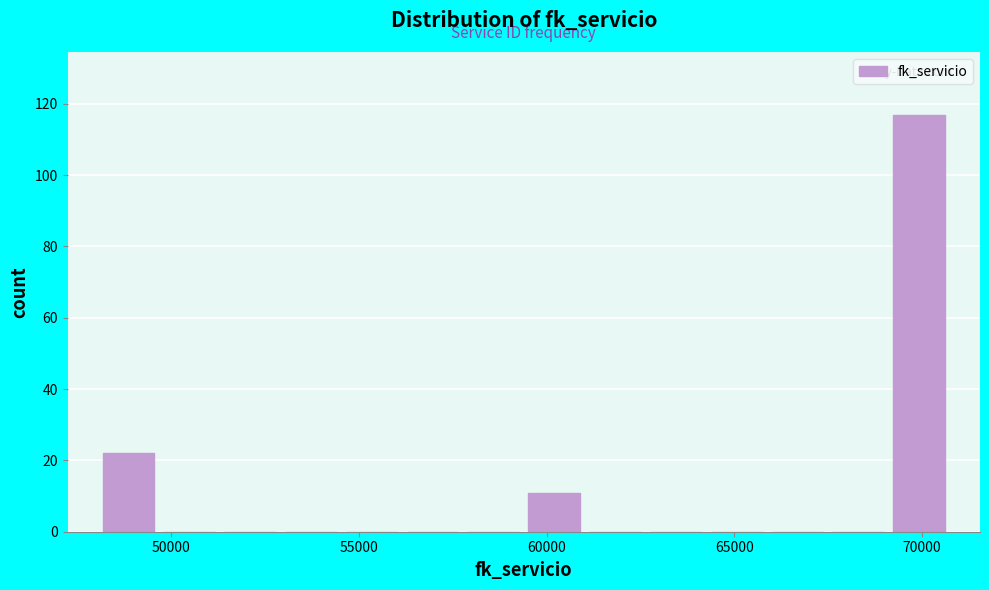

Around what value on the x-axis is the tallest bar? Give the approximate position of its centre, as read against the axis.

70000